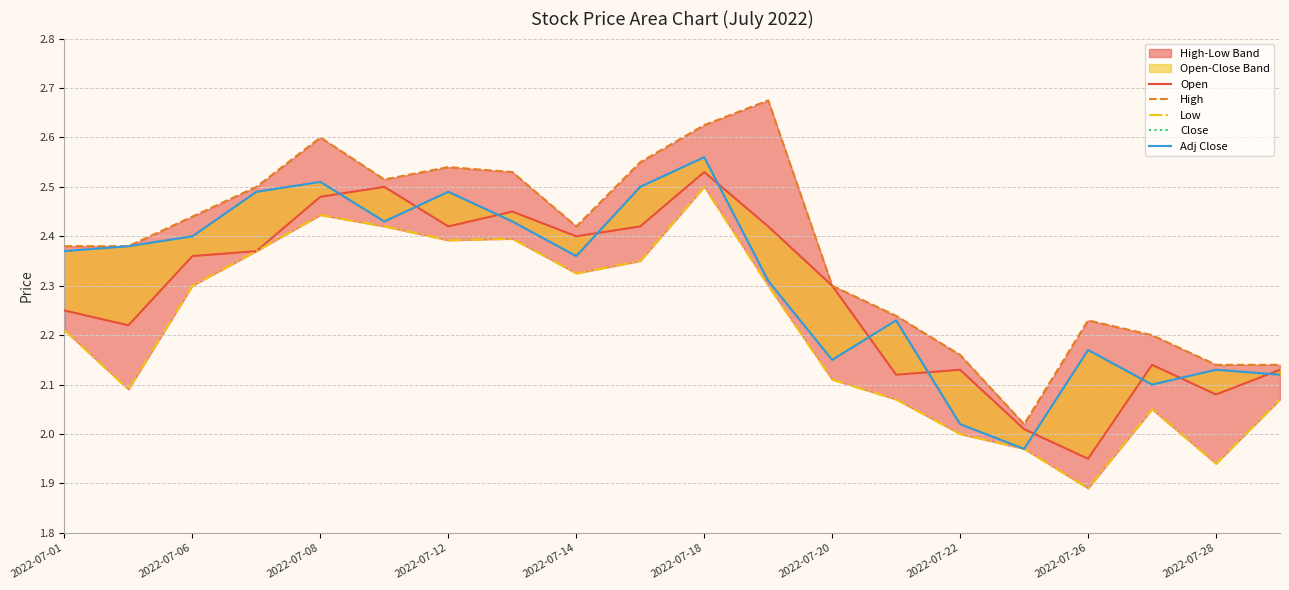

What is the difference between the second highest and second lowest values in the Adj Close series?

0.5